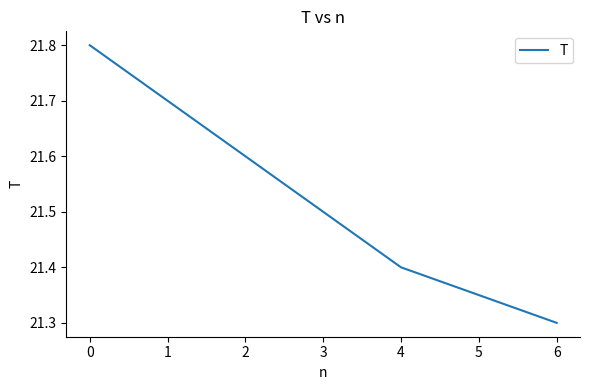

What is the difference between the maximum and minimum values?

0.5